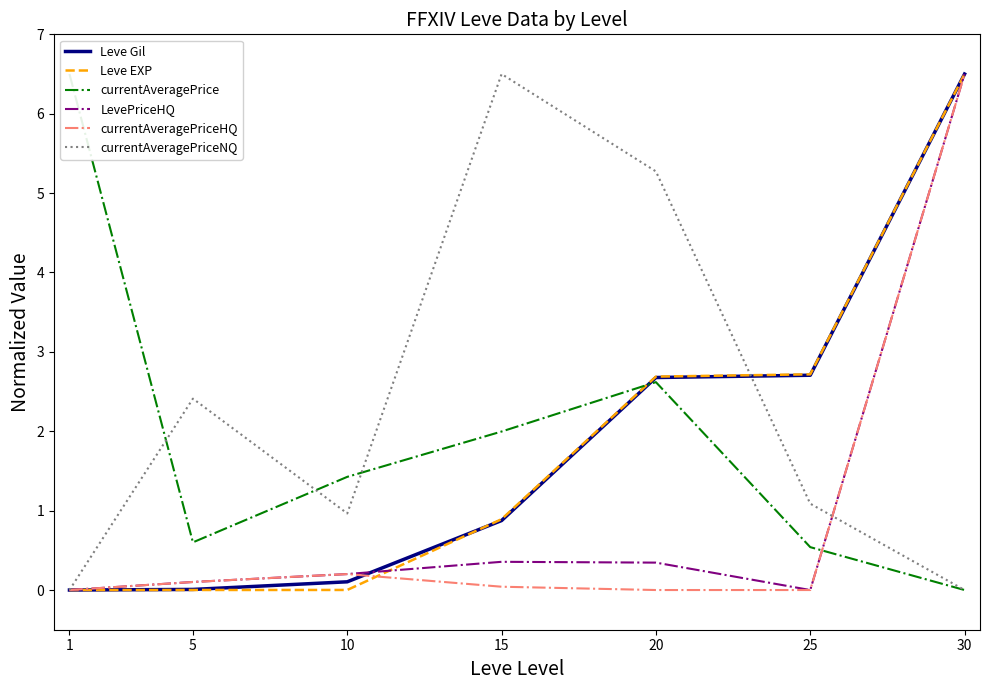

At which label does currentAveragePriceNQ reach its peak?

15